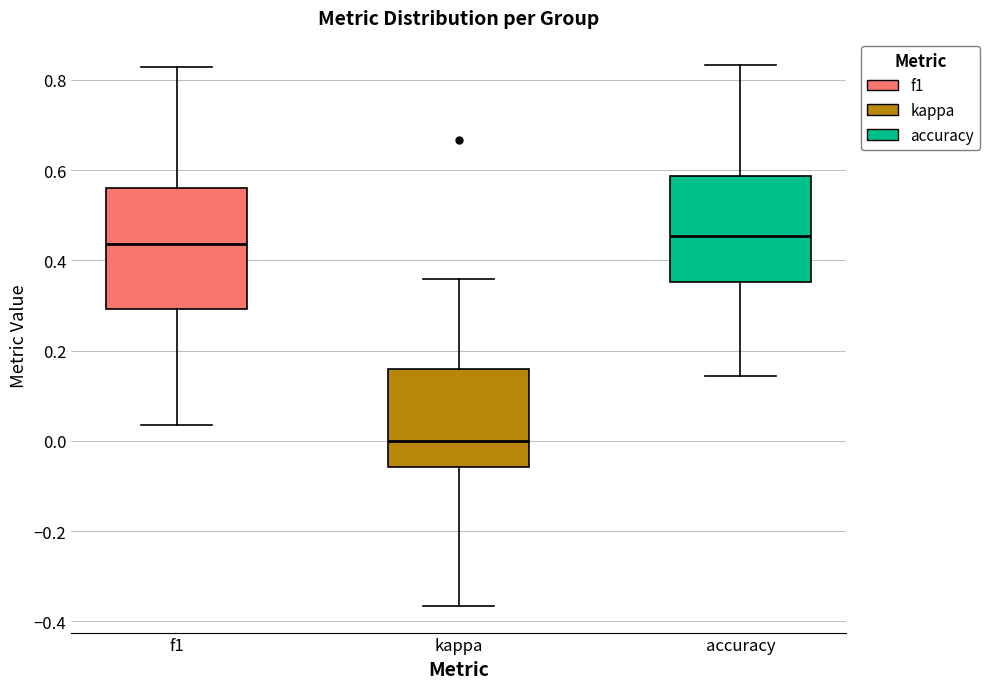

Reading left to right, read every box against the y-axis: the position of its median line, the range the box covers, and the ends of its whiskers. The values are not printed on the chart, so give them approximately, as read against the axis.

f1: median 0.44, box 0.30 to 0.56, whiskers 0.04 to 0.82
kappa: median 0.00, box -0.06 to 0.16, whiskers -0.36 to 0.36
accuracy: median 0.46, box 0.36 to 0.58, whiskers 0.14 to 0.84